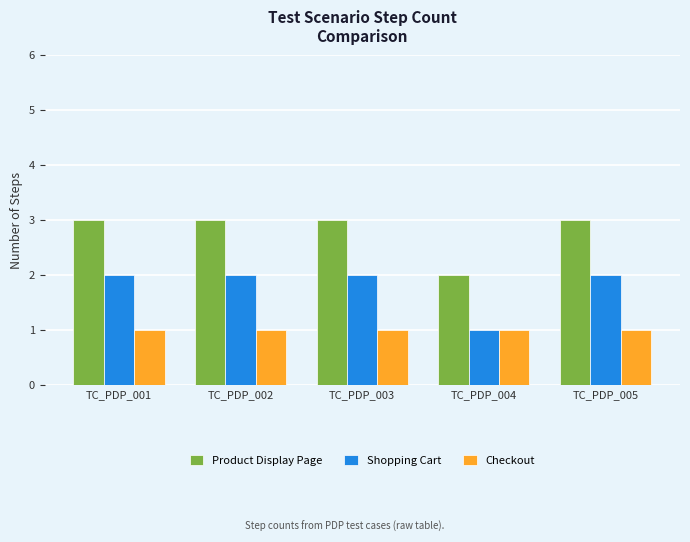

Rank the series at TC_PDP_005 from lowest to highest value.

Checkout, Shopping Cart, Product Display Page